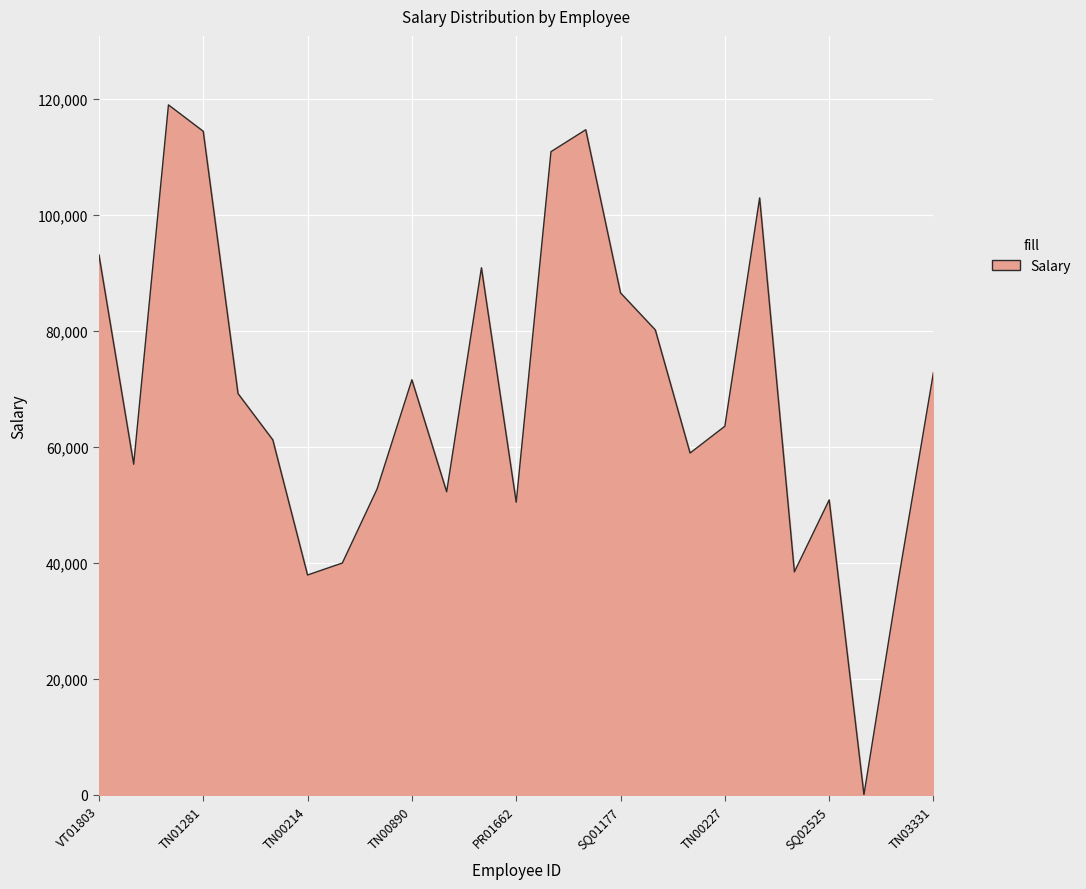

What is the maximum value shown in the chart?

118976.2